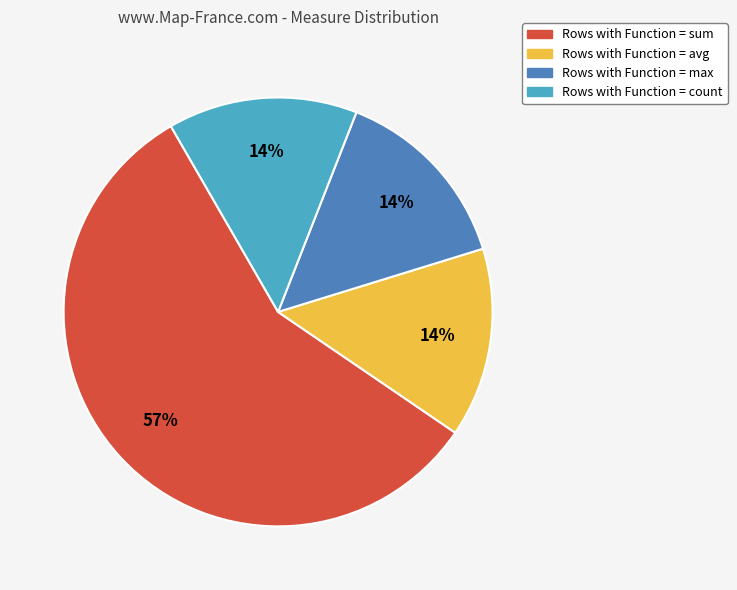

Does any single category account for the majority?

Yes